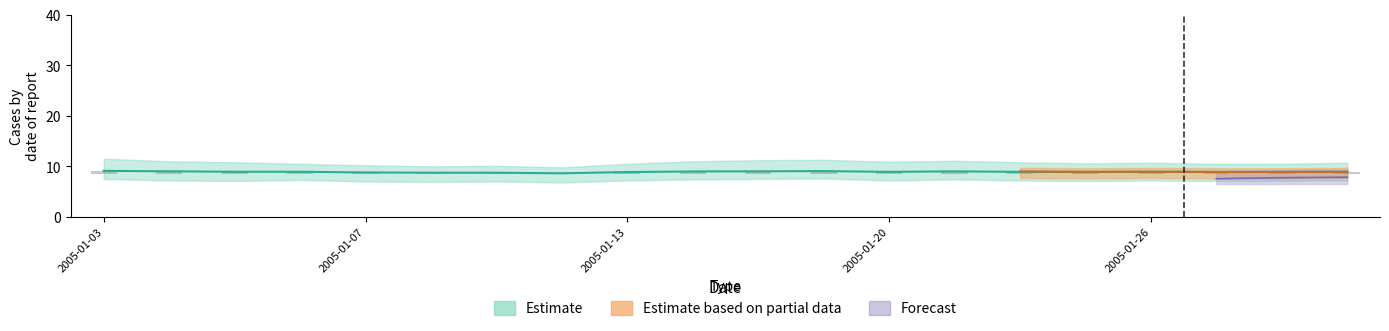

What are all the series names shown in the legend?

Estimate, Estimate based on partial data, Forecast